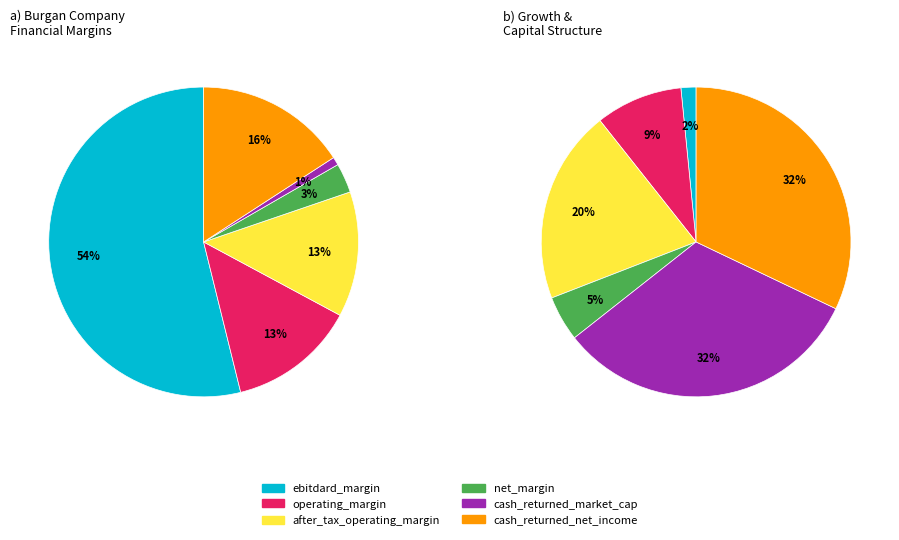

How many segments does this pie chart have?

6